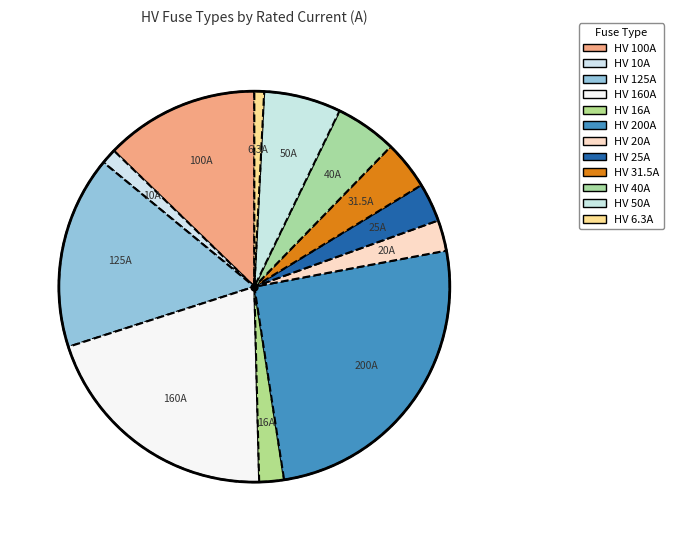

To the nearest percent, what portion does HV 50A represent?

6%